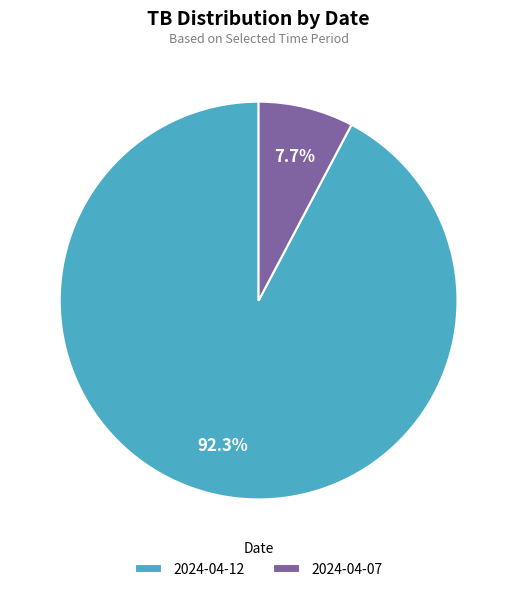

To the nearest percent, what portion does 2024-04-12 represent?

92%